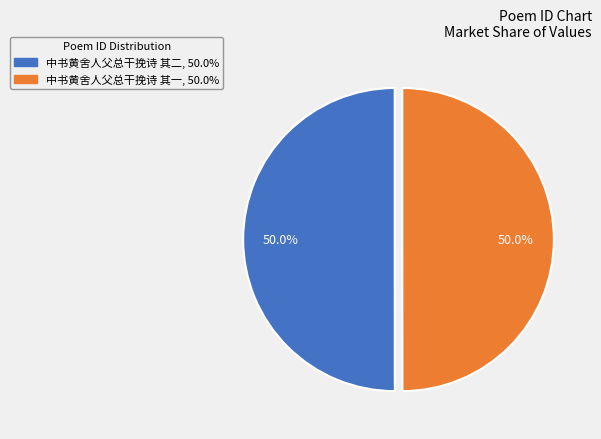

Combined, what portion of the pie is 中书黄舍人父总干挽诗 其二 and 中书黄舍人父总干挽诗 其一?

100.0%